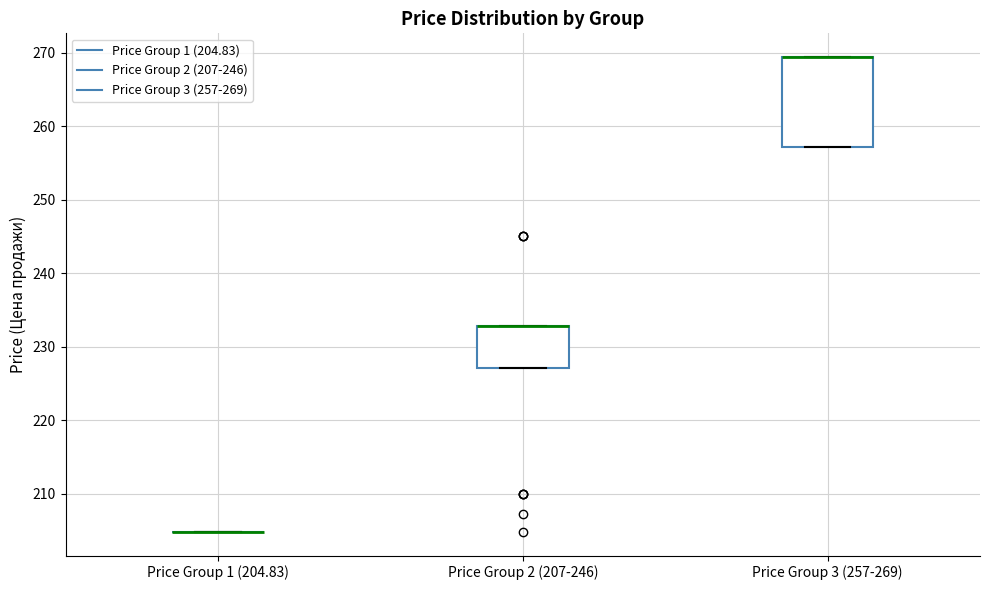

Reading left to right, transcribe this box plot: for each box, give where its median line is, the range the box spans, and where its two whiskers end, as read against the y-axis. The values are not printed on the chart, so give them approximately, as read against the axis.

Price Group 1 (204.83): box collapsed to a line at 205, whiskers 205 to 205
Price Group 2 (207-246): median 233 (drawn on the box's upper edge), box 227 to 233, whiskers 227 to 233
Price Group 3 (257-269): median 269 (drawn on the box's upper edge), box 257 to 269, whiskers 257 to 269